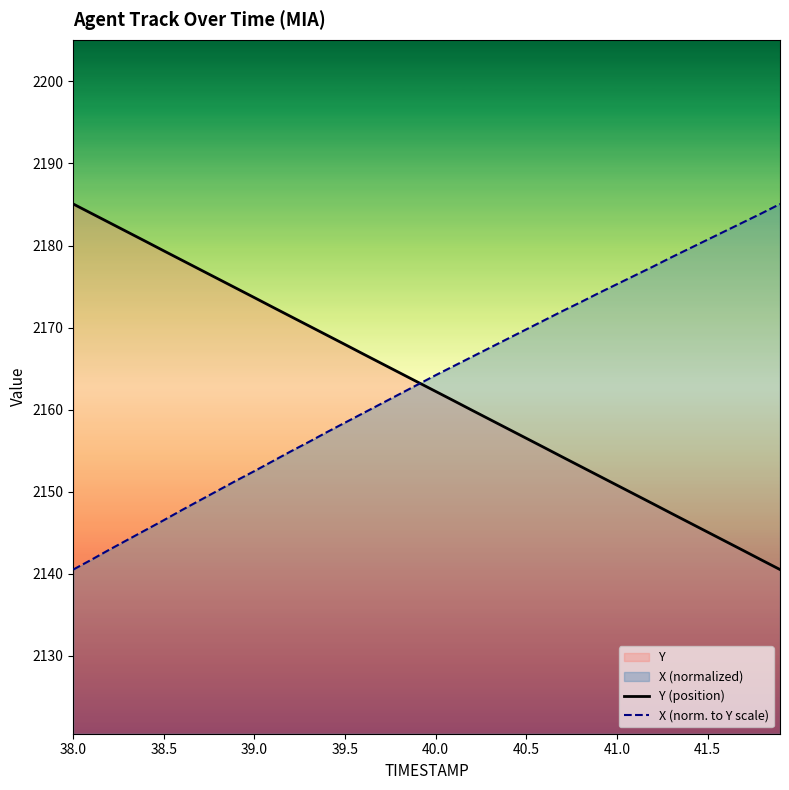

What is the smallest value displayed?

2140.5